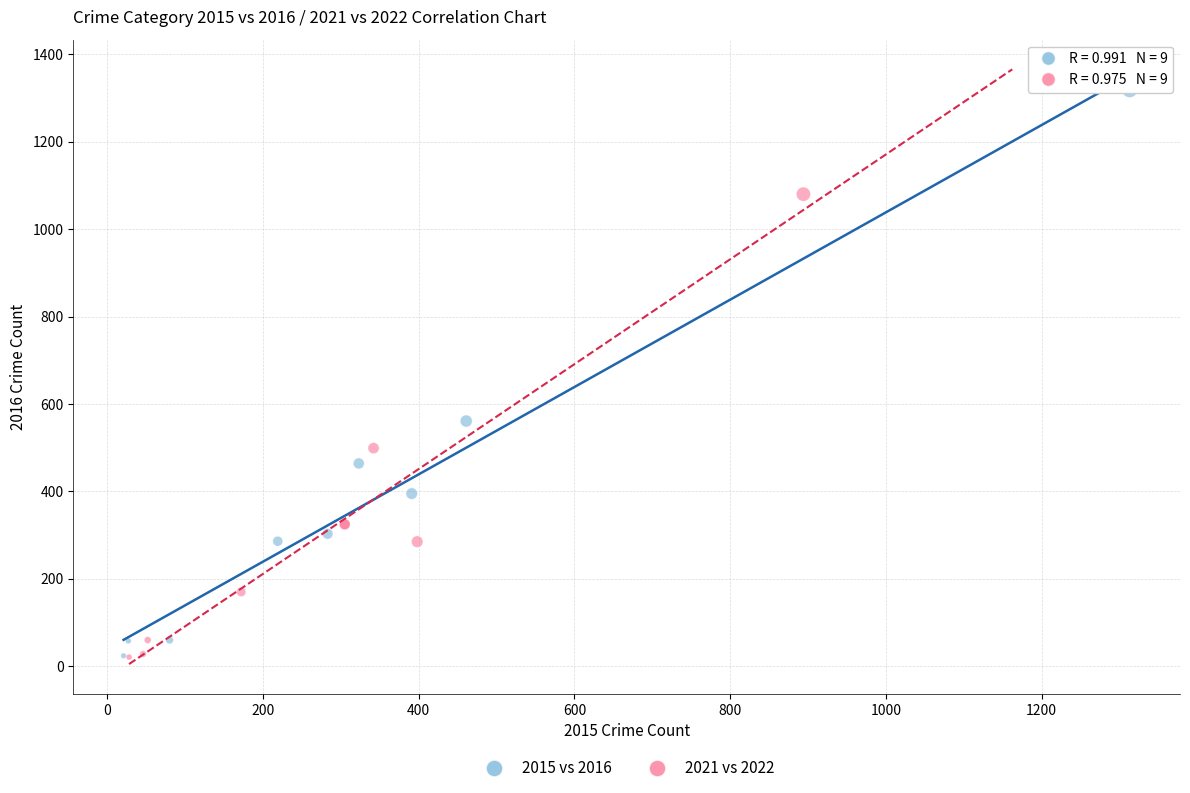

Which series has the largest Y range (max minus min)?

2015 vs 2016